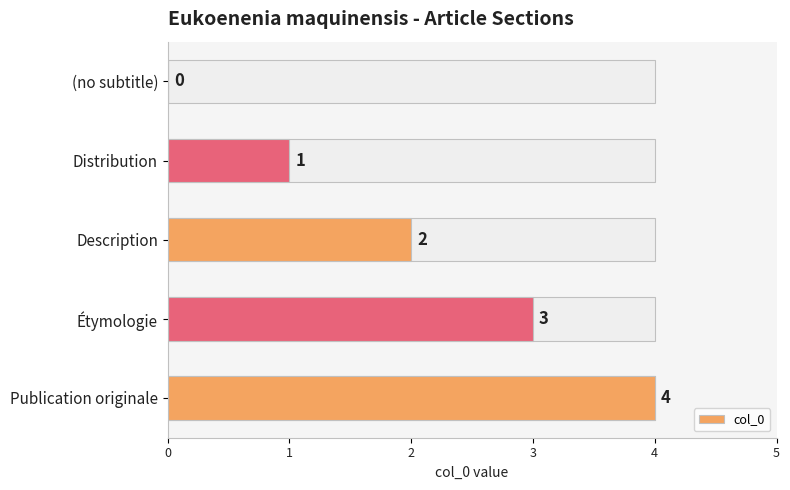

How many bars are there in total?

5